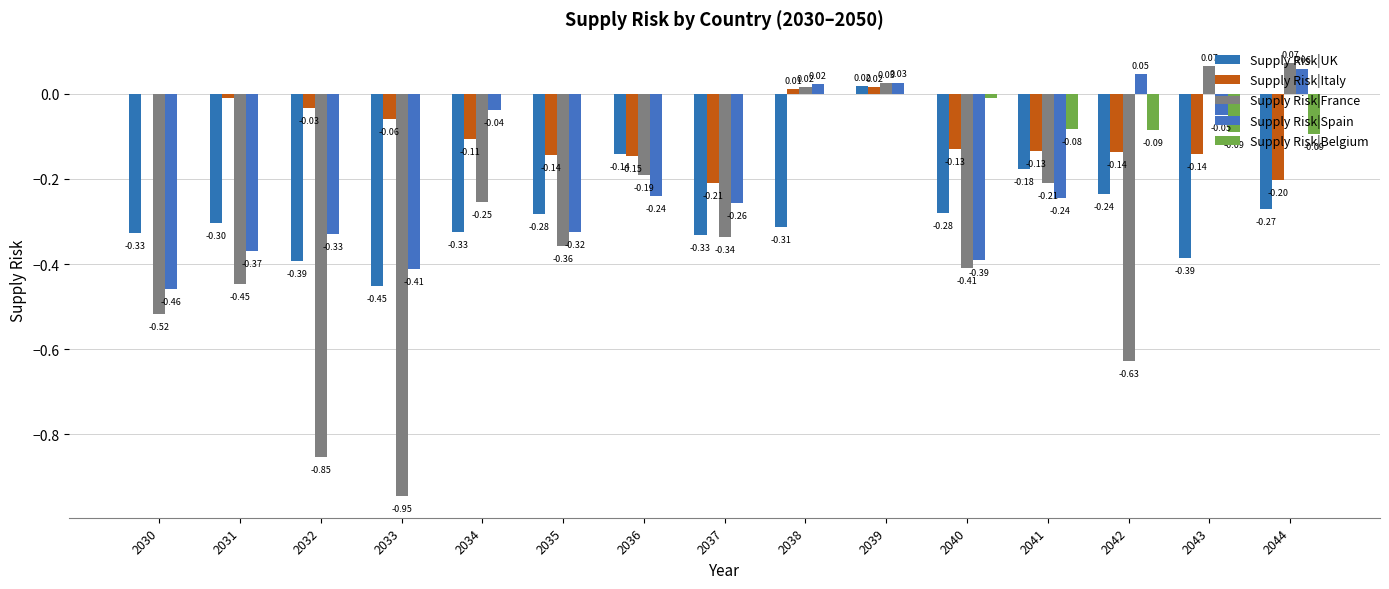

What is the difference between the Supply Risk|France values at 2037 and 2043?

0.4